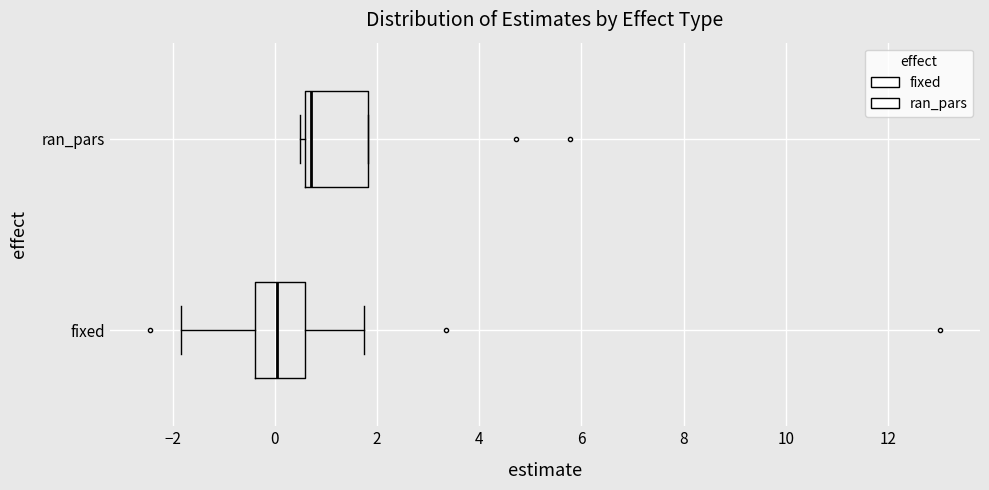

Reading bottom to top, read every box against the x-axis: the position of its median line, the range the box covers, and the ends of its whiskers. The values are not printed on the chart, so give them approximately, as read against the axis.

fixed: median 0.0, box -0.4 to 0.6, whiskers -1.8 to 1.8
ran_pars: median 0.8, box 0.6 to 1.8, whiskers 0.4 to 1.8